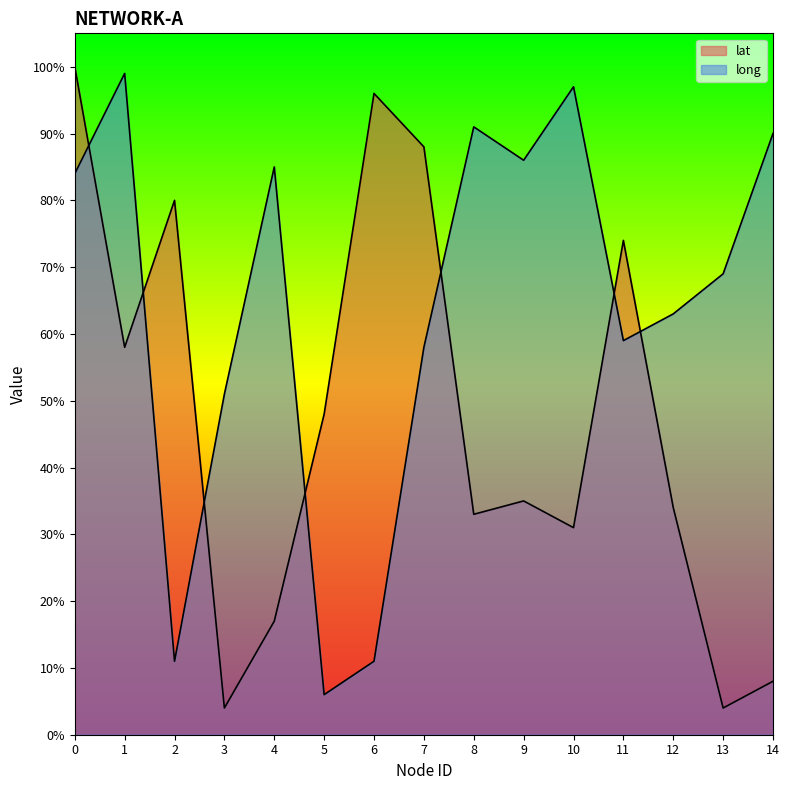

True or false: lat and long intersect in this chart.

True